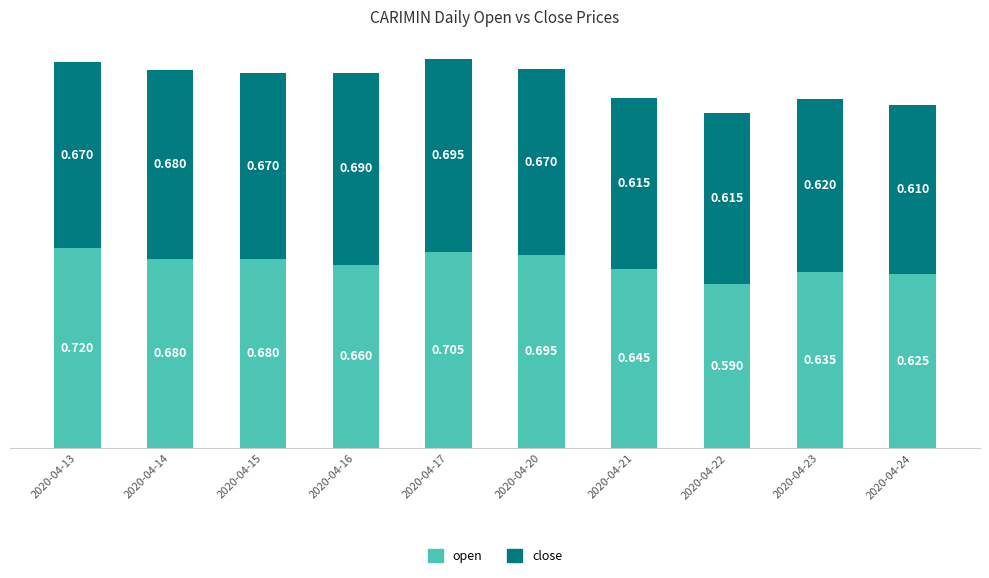

What are all the series names shown in the legend?

open, close